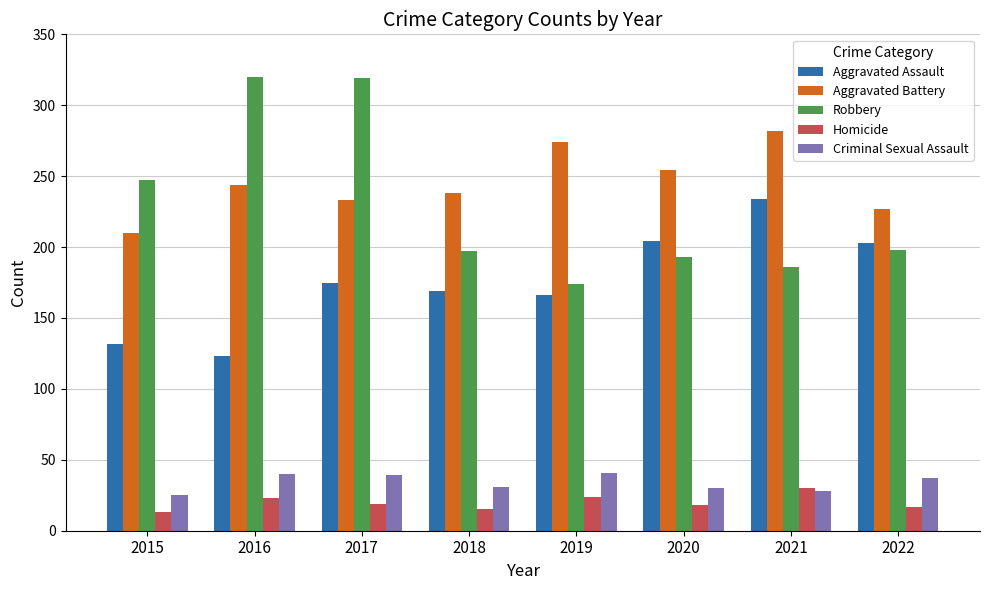

What is the value of the Aggravated Assault bar at the 5th from the left?

166